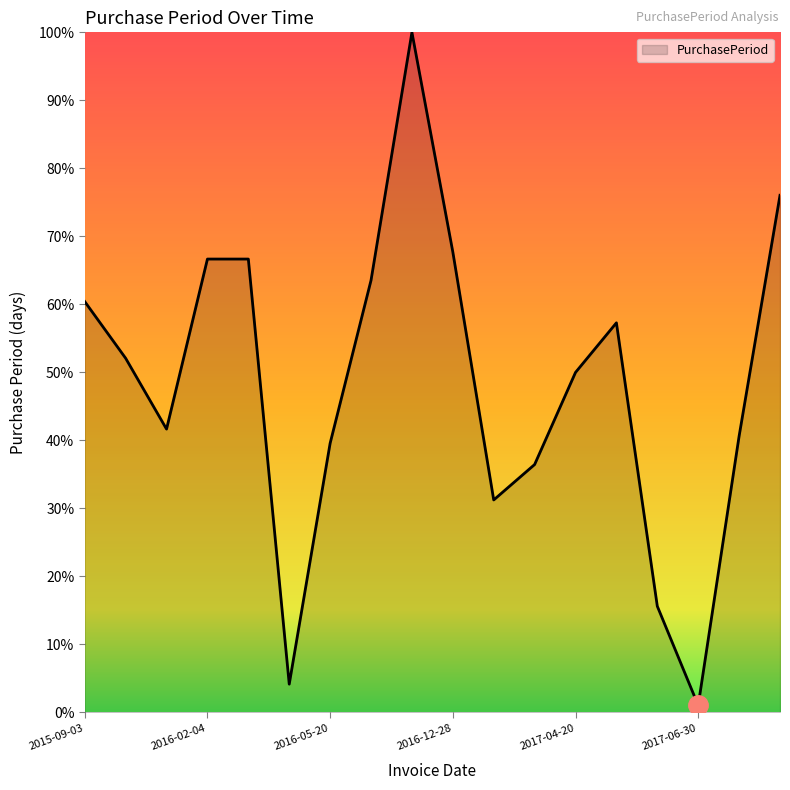

What is the average value?

48.4